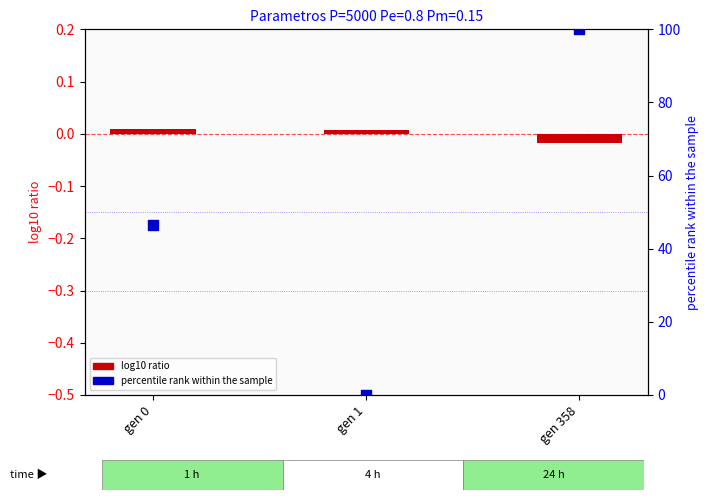

Which series has the largest Y range (max minus min)?

percentile rank within the sample